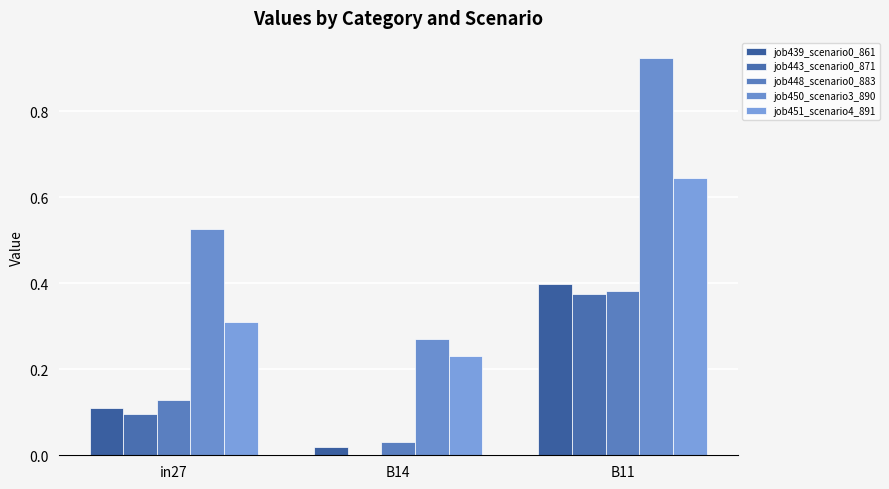

How many groups of bars are there?

3